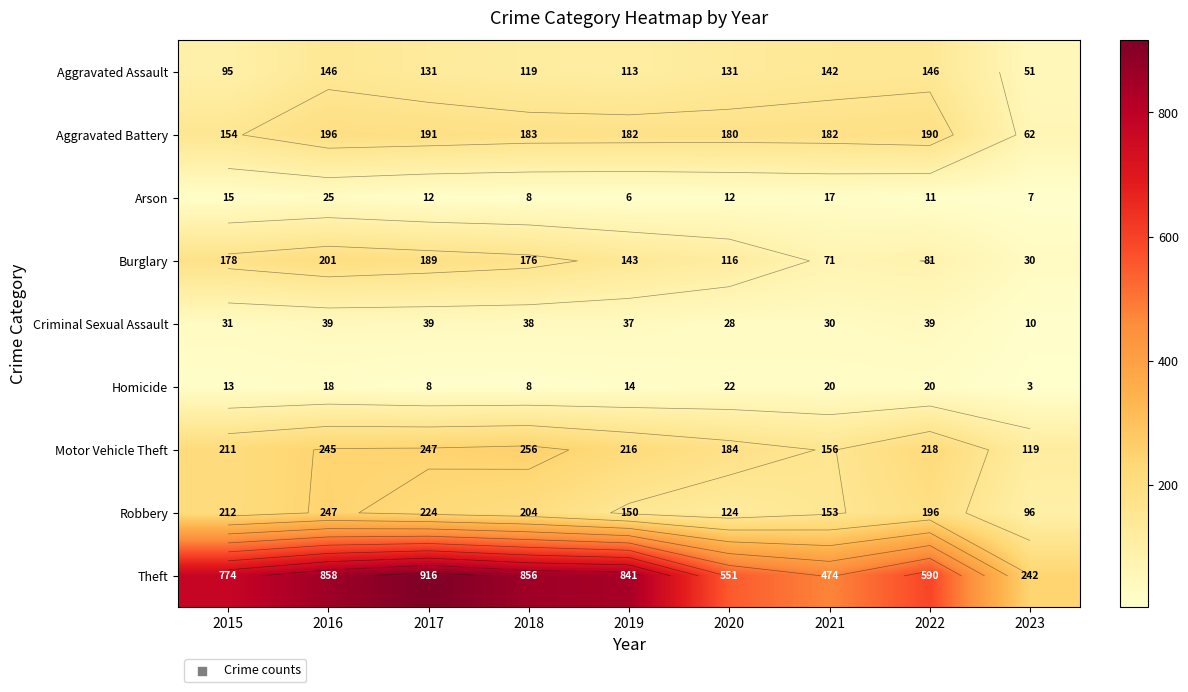

Is it true that Arson equals 2 at 2018?

False